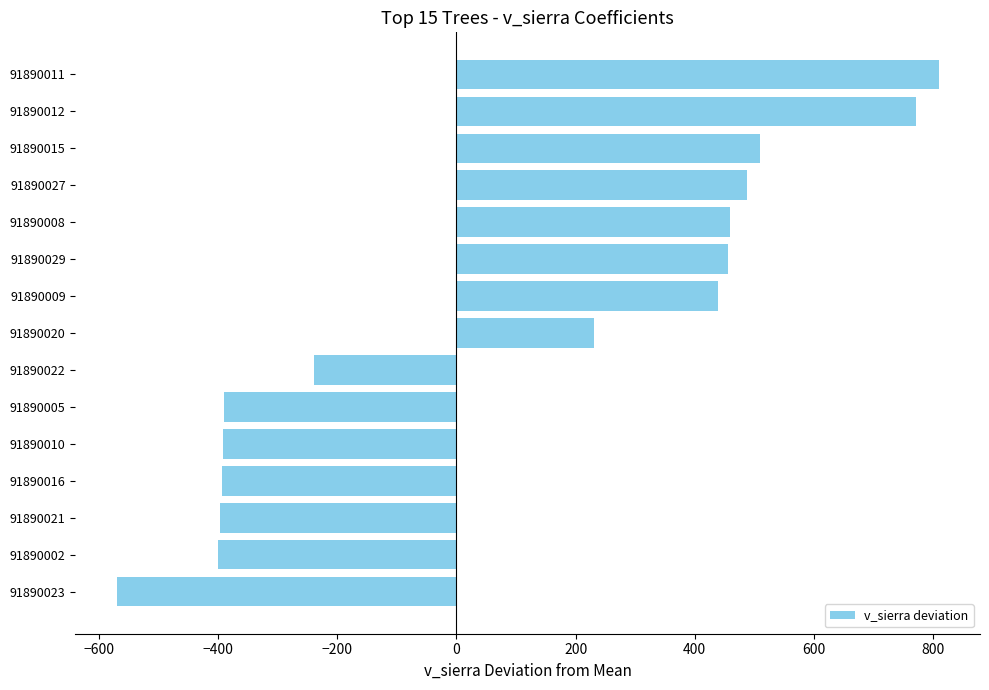

What is the average value?

92.4